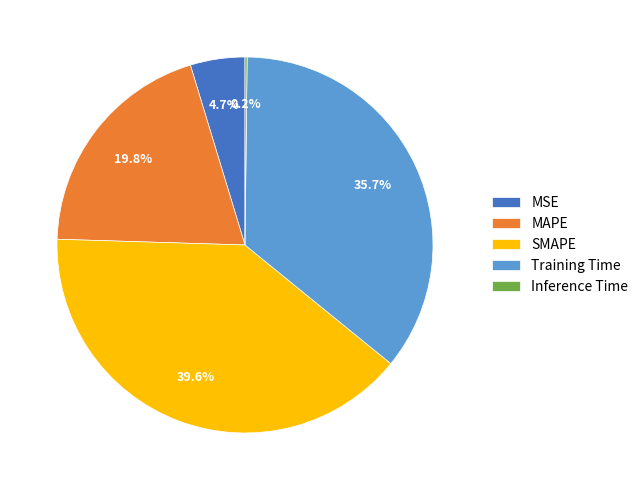

Does SMAPE account for over 50% of the chart?

No